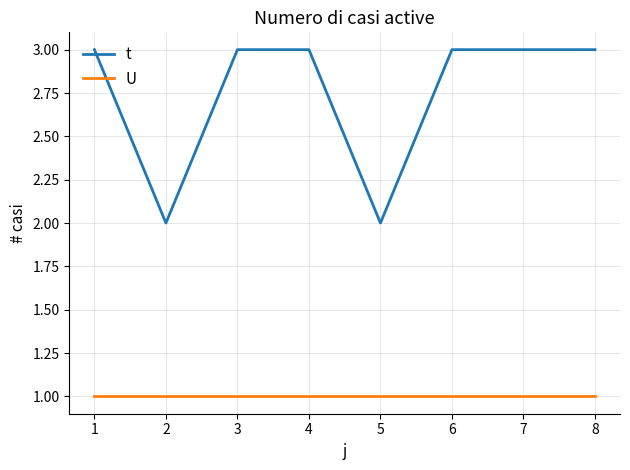

What is the difference between the highest and lowest values at 6?

2